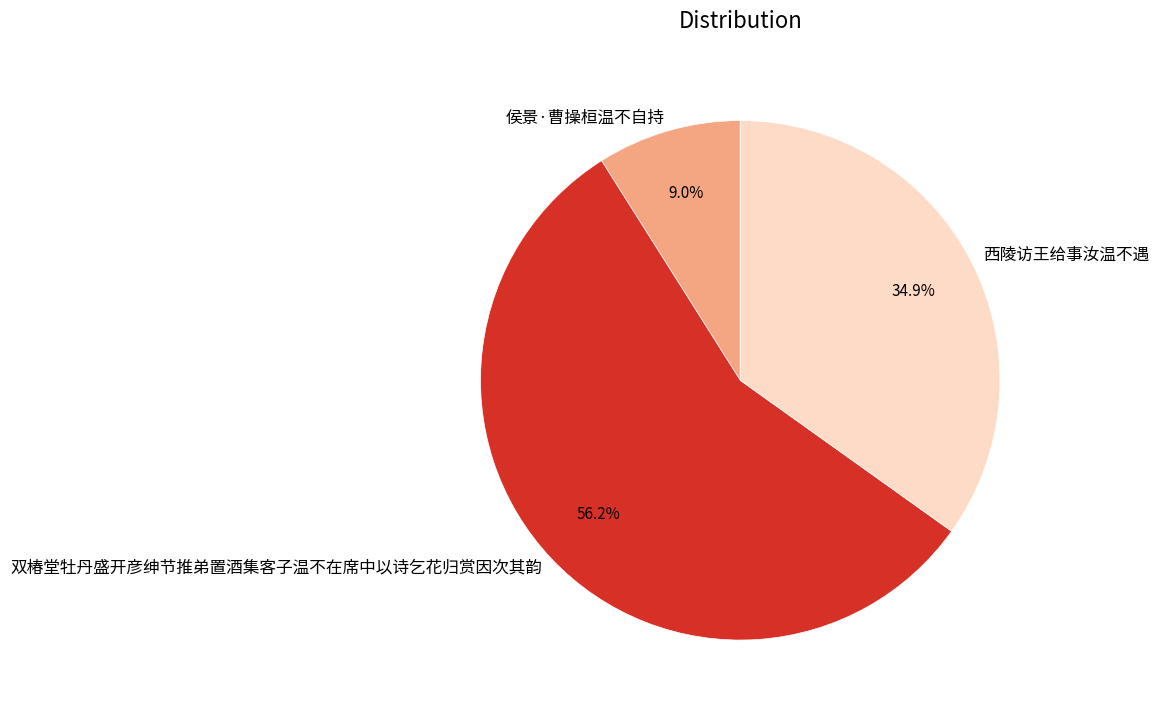

What is the largest slice in the pie chart?

双椿堂牡丹盛开彦绅节推弟置酒集客子温不在席中以诗乞花归赏因次其韵